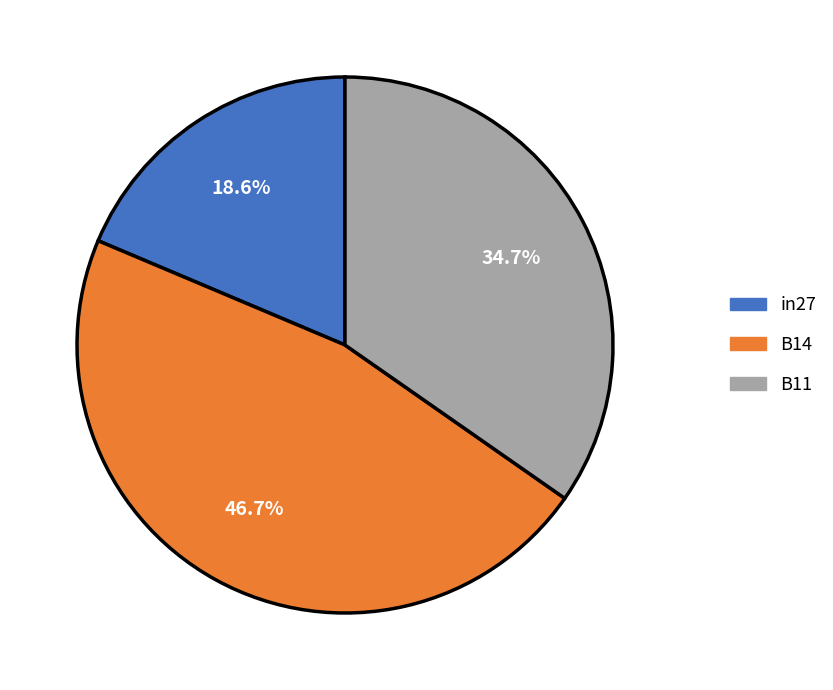

The in27 slice represents 12% of the pie. True or false?

False